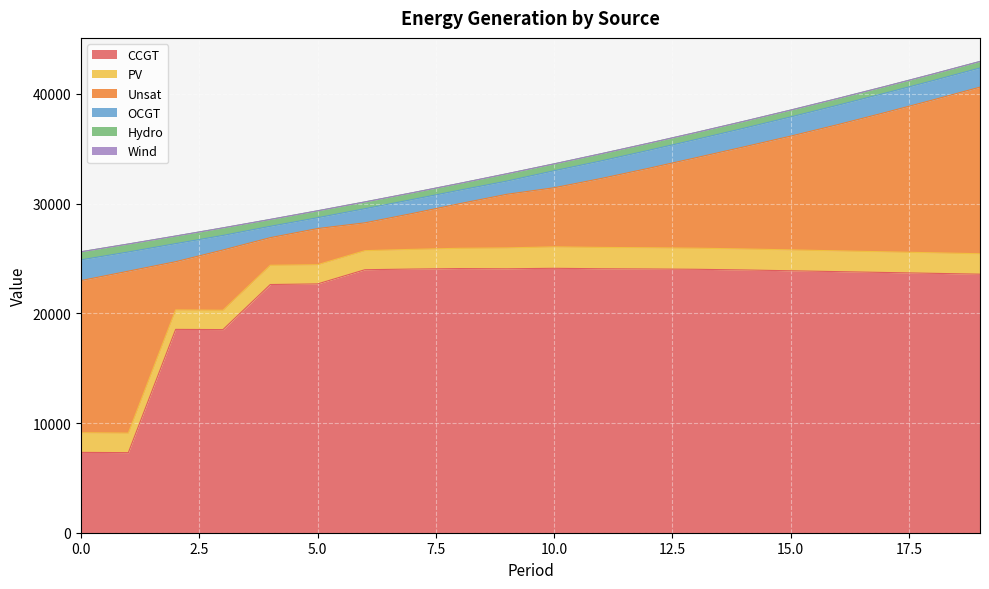

Between 5 and 7, which series saw the biggest shift?

CCGT